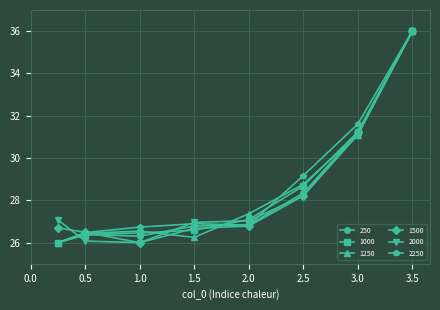

What is the difference between the second highest and second lowest values in the 2250 series?

5.1